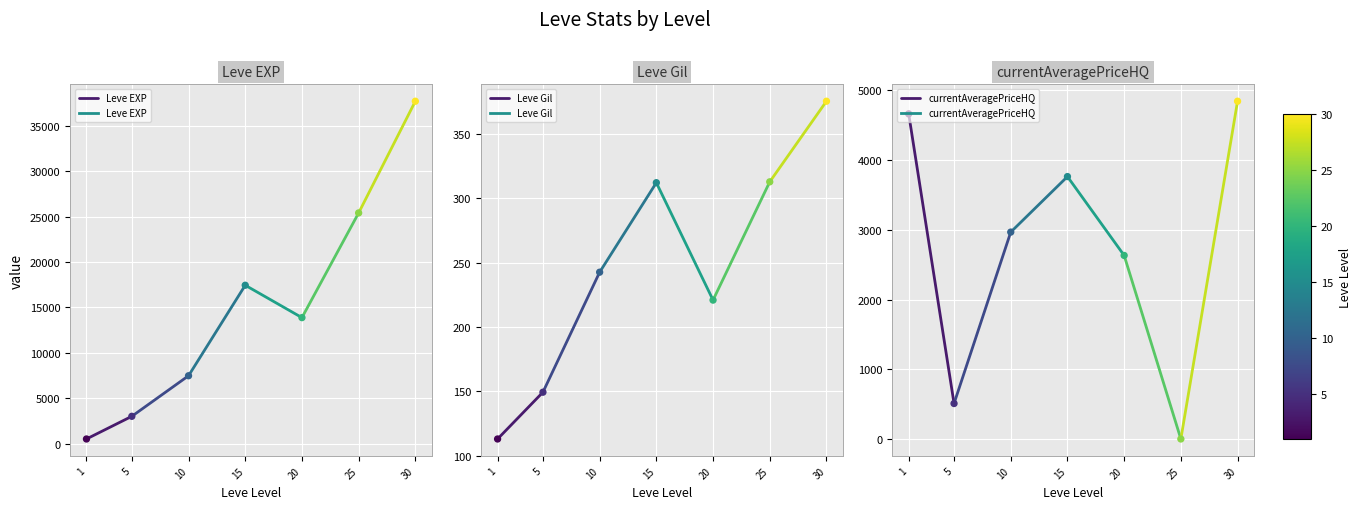

Which series contains the lowest Y value?

Leve Gil